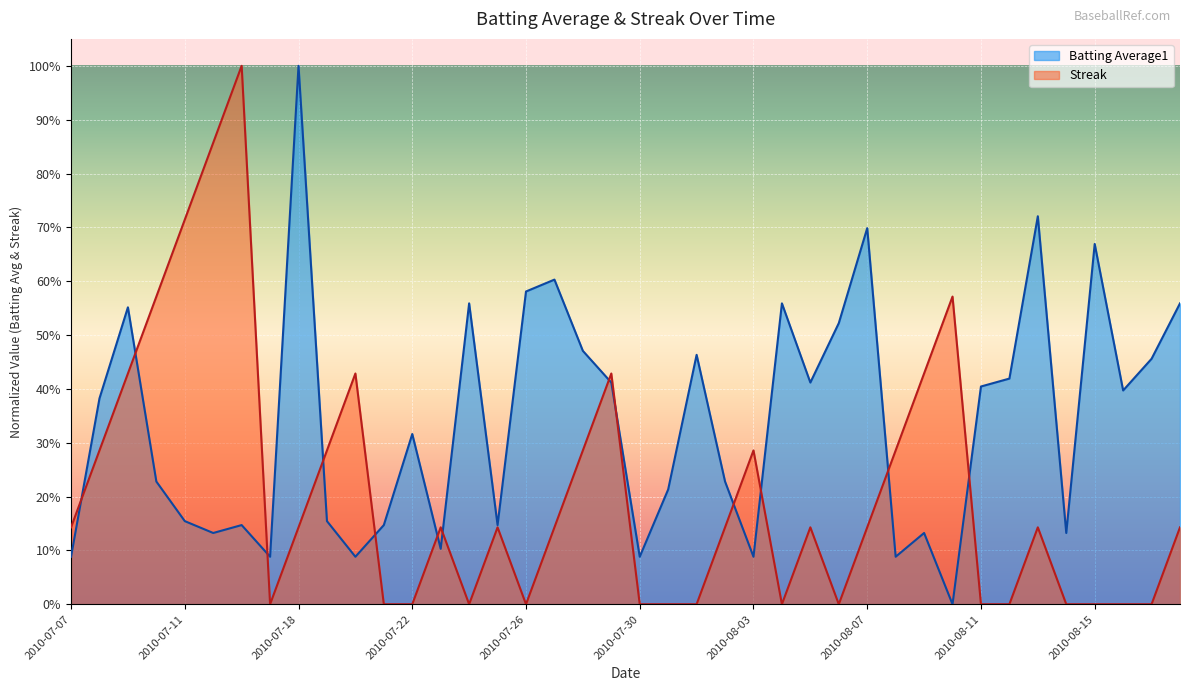

Where is Streak nearest to the value 0?

2010-07-17